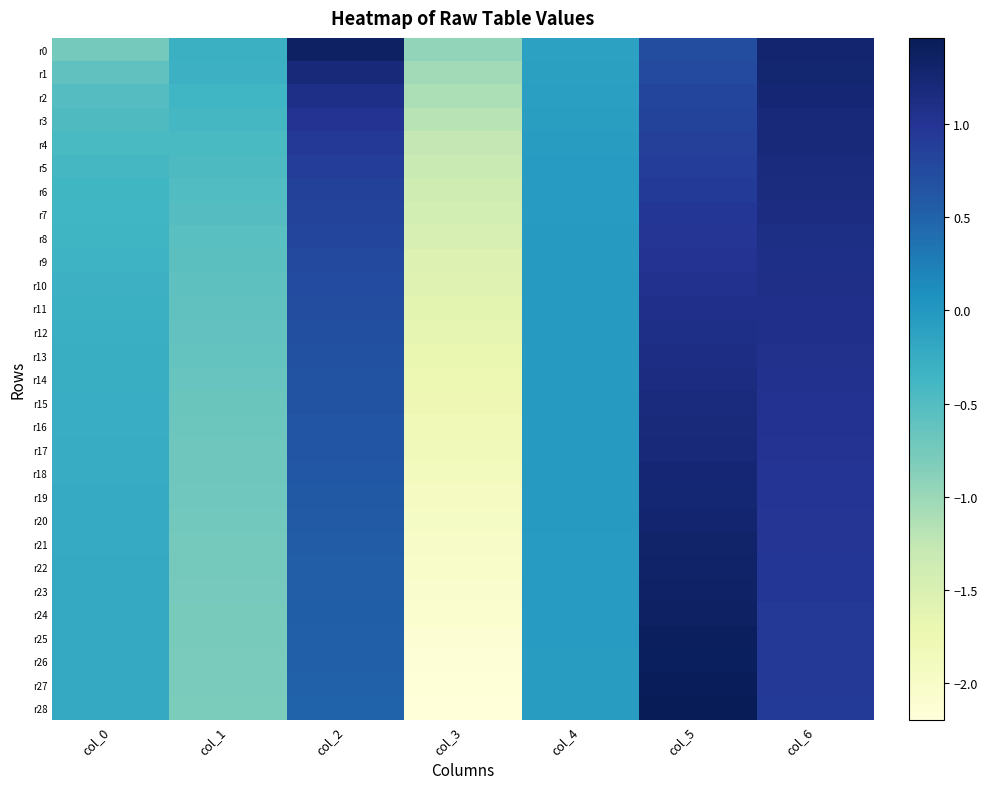

Reading left to right, list all the values displayed in this chart.

r0: col_0=-0.8	col_1=-0.3	col_2=1.4	col_3=-1.0	col_4=-0.1	col_5=0.7	col_6=1.3
r1: col_0=-0.6	col_1=-0.3	col_2=1.2	col_3=-1.0	col_4=-0.1	col_5=0.8	col_6=1.3
r2: col_0=-0.5	col_1=-0.4	col_2=1.1	col_3=-1.1	col_4=-0.1	col_5=0.8	col_6=1.2
r3: col_0=-0.5	col_1=-0.4	col_2=1.0	col_3=-1.2	col_4=-0.1	col_5=0.8	col_6=1.2
r4: col_0=-0.4	col_1=-0.4	col_2=1.0	col_3=-1.3	col_4=-0.1	col_5=0.9	col_6=1.2
r5: col_0=-0.4	col_1=-0.5	col_2=0.9	col_3=-1.3	col_4=-0.1	col_5=0.9	col_6=1.2
r6: col_0=-0.4	col_1=-0.5	col_2=0.9	col_3=-1.4	col_4=-0.0	col_5=0.9	col_6=1.2
r7: col_0=-0.4	col_1=-0.5	col_2=0.8	col_3=-1.4	col_4=-0.0	col_5=1.0	col_6=1.1
r8: col_0=-0.3	col_1=-0.5	col_2=0.8	col_3=-1.5	col_4=-0.0	col_5=1.0	col_6=1.1
r9: col_0=-0.3	col_1=-0.6	col_2=0.8	col_3=-1.5	col_4=-0.0	col_5=1.0	col_6=1.1
r10: col_0=-0.3	col_1=-0.6	col_2=0.7	col_3=-1.6	col_4=-0.0	col_5=1.0	col_6=1.1
r11: col_0=-0.3	col_1=-0.6	col_2=0.7	col_3=-1.6	col_4=-0.0	col_5=1.1	col_6=1.1
r12: col_0=-0.3	col_1=-0.6	col_2=0.7	col_3=-1.7	col_4=-0.0	col_5=1.1	col_6=1.1
r13: col_0=-0.3	col_1=-0.6	col_2=0.7	col_3=-1.7	col_4=-0.0	col_5=1.1	col_6=1.1
r14: col_0=-0.3	col_1=-0.7	col_2=0.7	col_3=-1.7	col_4=-0.0	col_5=1.1	col_6=1.0
r15: col_0=-0.3	col_1=-0.7	col_2=0.6	col_3=-1.8	col_4=-0.0	col_5=1.2	col_6=1.0
r16: col_0=-0.3	col_1=-0.7	col_2=0.6	col_3=-1.8	col_4=-0.0	col_5=1.2	col_6=1.0
r17: col_0=-0.2	col_1=-0.7	col_2=0.6	col_3=-1.9	col_4=-0.0	col_5=1.2	col_6=1.0
r18: col_0=-0.2	col_1=-0.7	col_2=0.6	col_3=-1.9	col_4=-0.0	col_5=1.2	col_6=1.0
r19: col_0=-0.2	col_1=-0.7	col_2=0.6	col_3=-1.9	col_4=-0.0	col_5=1.3	col_6=1.0
r20: col_0=-0.2	col_1=-0.7	col_2=0.6	col_3=-2.0	col_4=-0.0	col_5=1.3	col_6=1.0
r21: col_0=-0.2	col_1=-0.7	col_2=0.6	col_3=-2.0	col_4=-0.0	col_5=1.3	col_6=1.0
r22: col_0=-0.2	col_1=-0.8	col_2=0.6	col_3=-2.0	col_4=-0.0	col_5=1.3	col_6=1.0
r23: col_0=-0.2	col_1=-0.8	col_2=0.6	col_3=-2.1	col_4=-0.0	col_5=1.4	col_6=1.0
r24: col_0=-0.2	col_1=-0.8	col_2=0.5	col_3=-2.1	col_4=-0.0	col_5=1.4	col_6=1.0
r25: col_0=-0.2	col_1=-0.8	col_2=0.5	col_3=-2.1	col_4=-0.1	col_5=1.4	col_6=0.9
r26: col_0=-0.2	col_1=-0.8	col_2=0.5	col_3=-2.1	col_4=-0.1	col_5=1.4	col_6=0.9
r27: col_0=-0.2	col_1=-0.8	col_2=0.5	col_3=-2.2	col_4=-0.1	col_5=1.4	col_6=0.9
r28: col_0=-0.2	col_1=-0.8	col_2=0.5	col_3=-2.2	col_4=-0.1	col_5=1.5	col_6=0.9